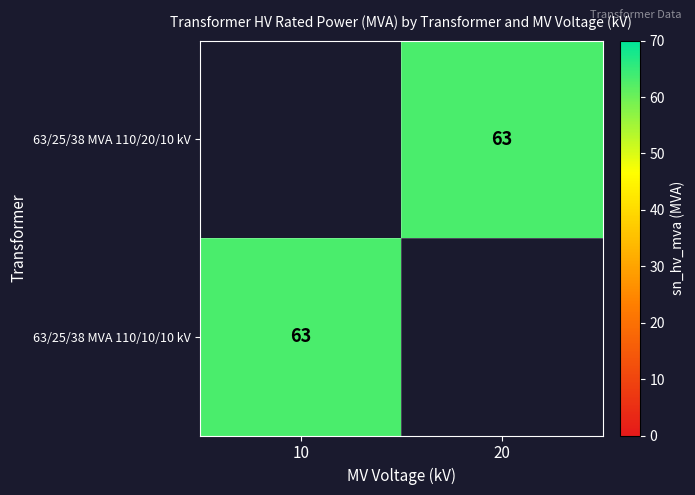

At how many categories does at least one series exceed 62?

2